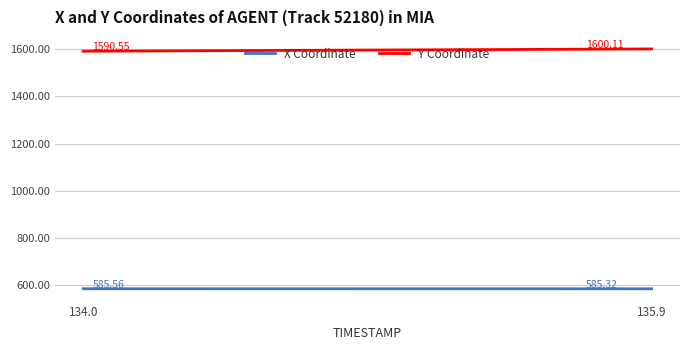

Rank the series by their average value, from highest to lowest.

Y Coordinate, X Coordinate